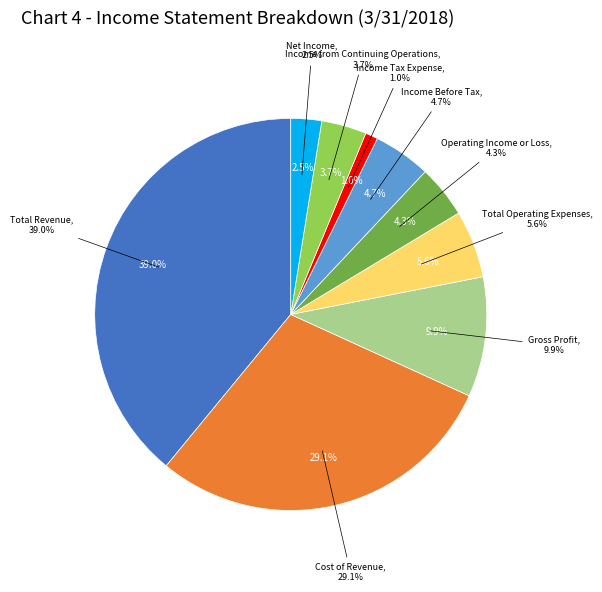

To the nearest percent, what portion does Income Tax Expense represent?

1%